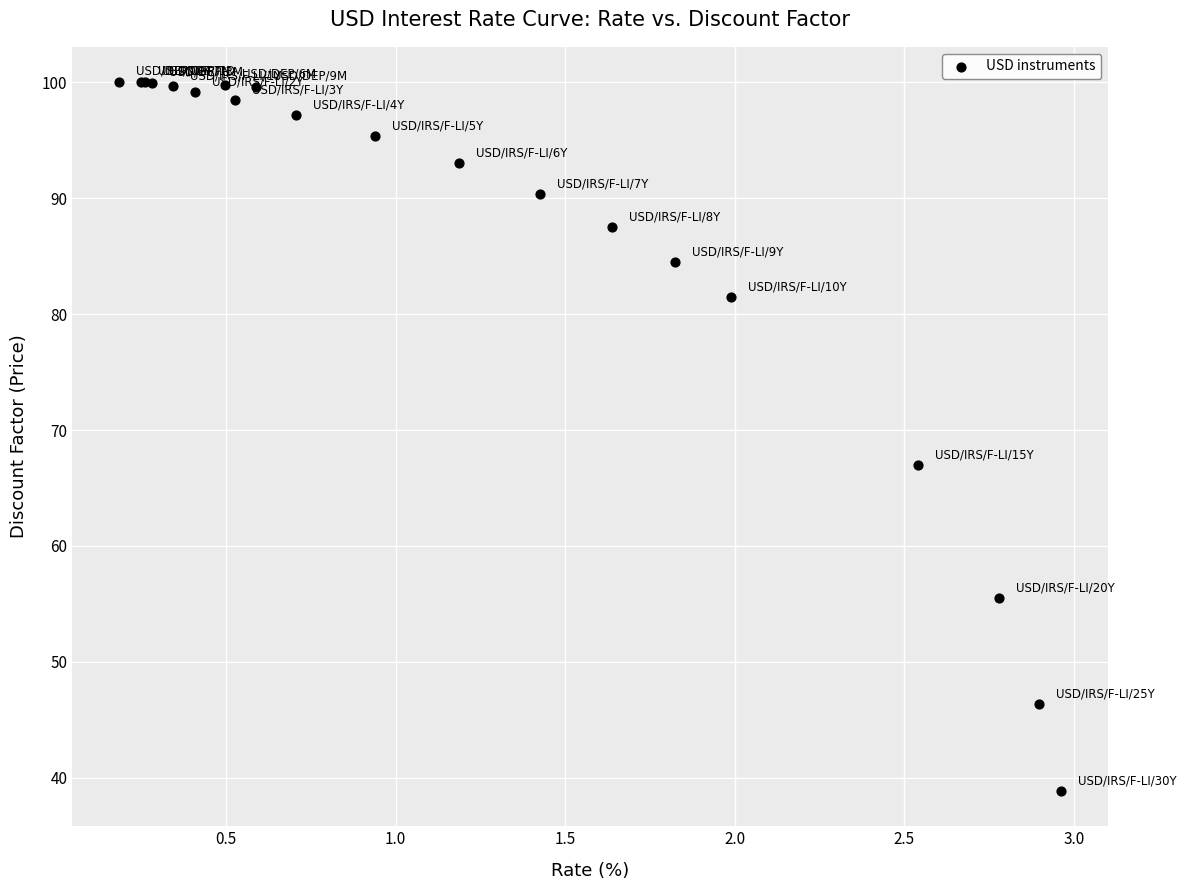

What Y value in the scatter plot is closest to 69?

67.0